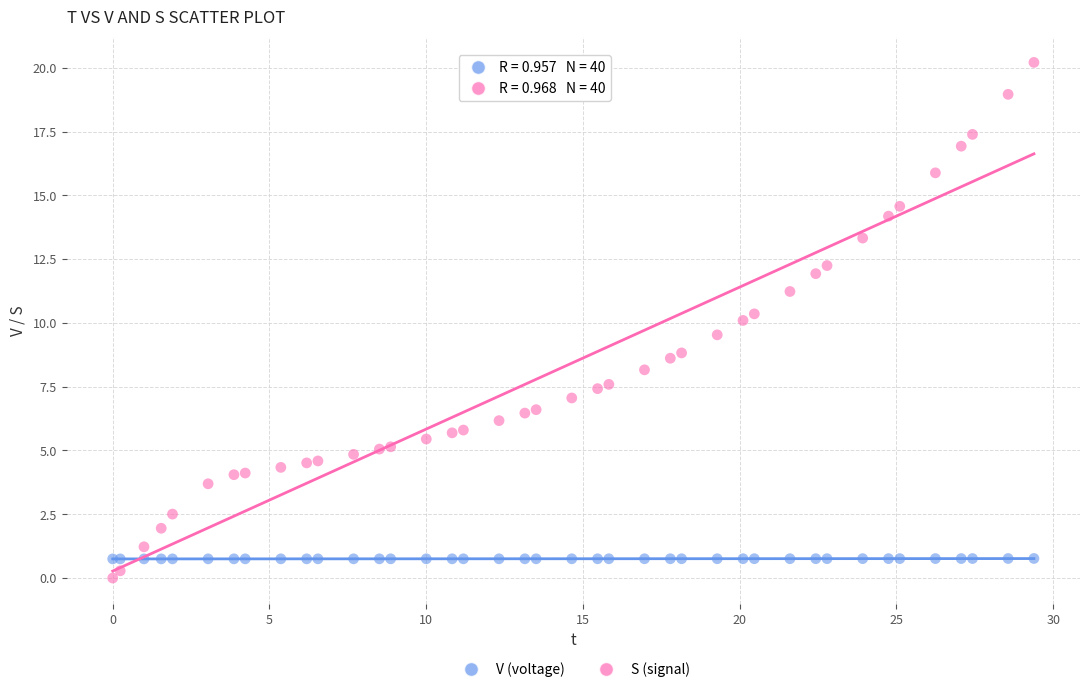

Which series reaches the maximum Y coordinate?

S (signal)